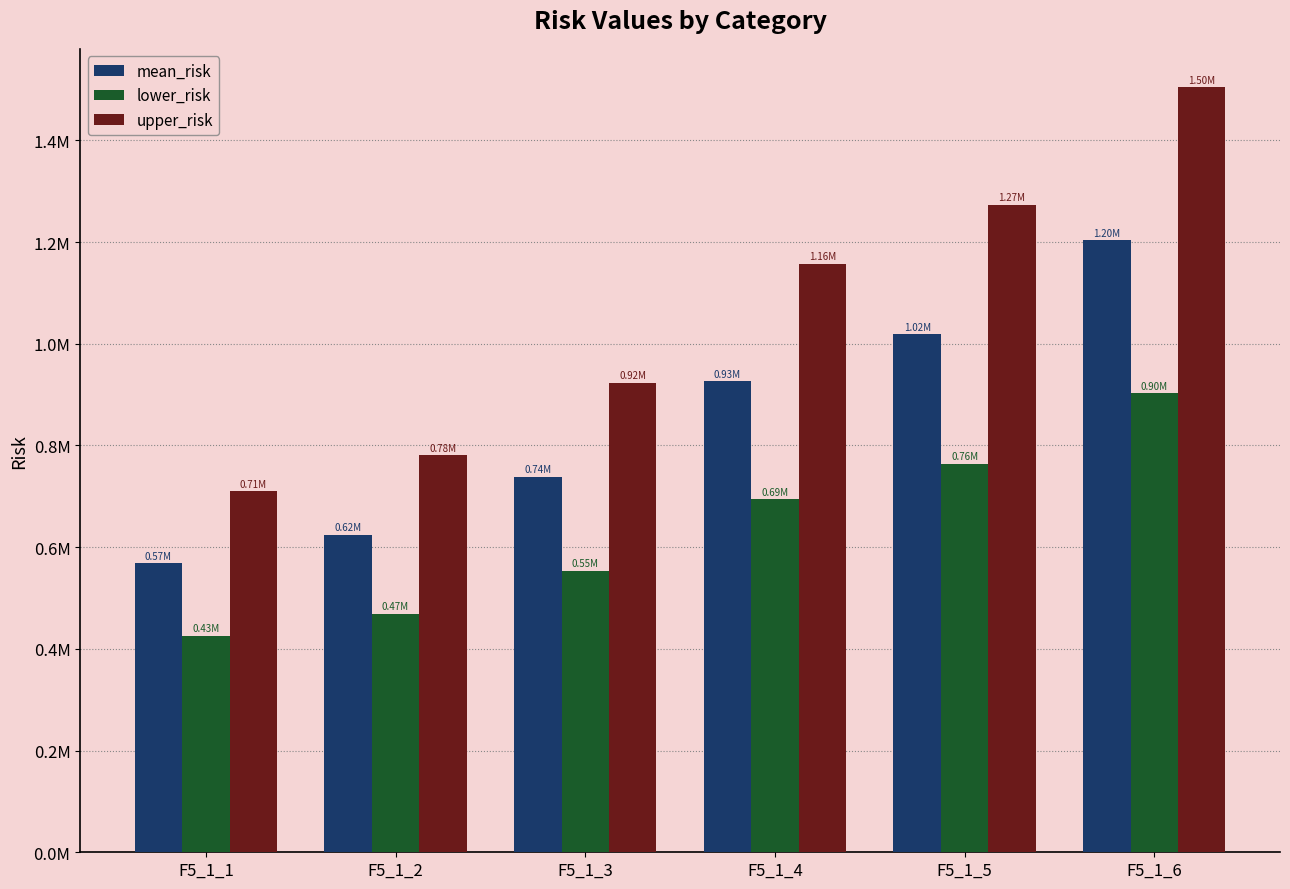

What is the difference between the second highest and minimum values in the upper_risk series?

563167.7